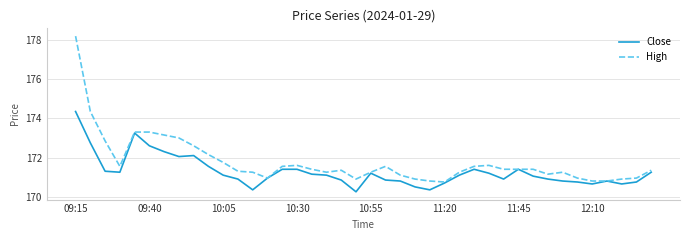

What is the maximum value shown in the chart?

178.2